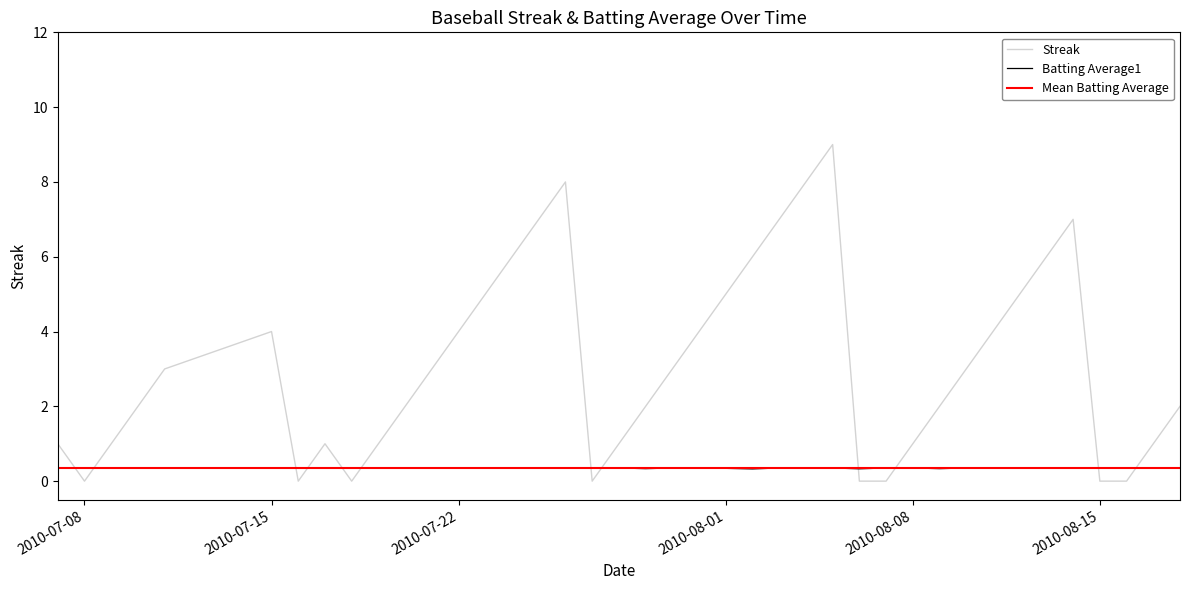

How many interior local valleys does the Batting Average1 series have?

10